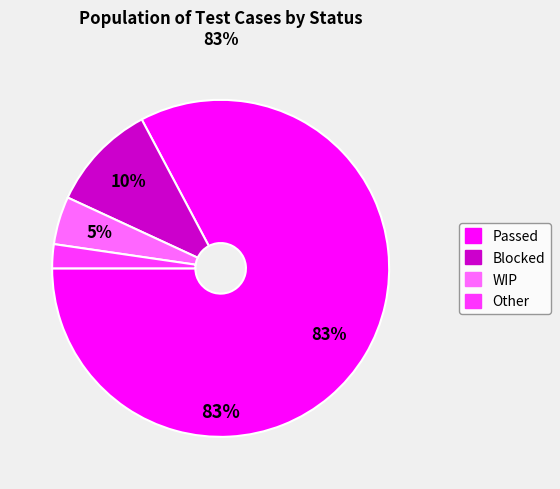

Which has a higher value, Blocked or Other?

Blocked